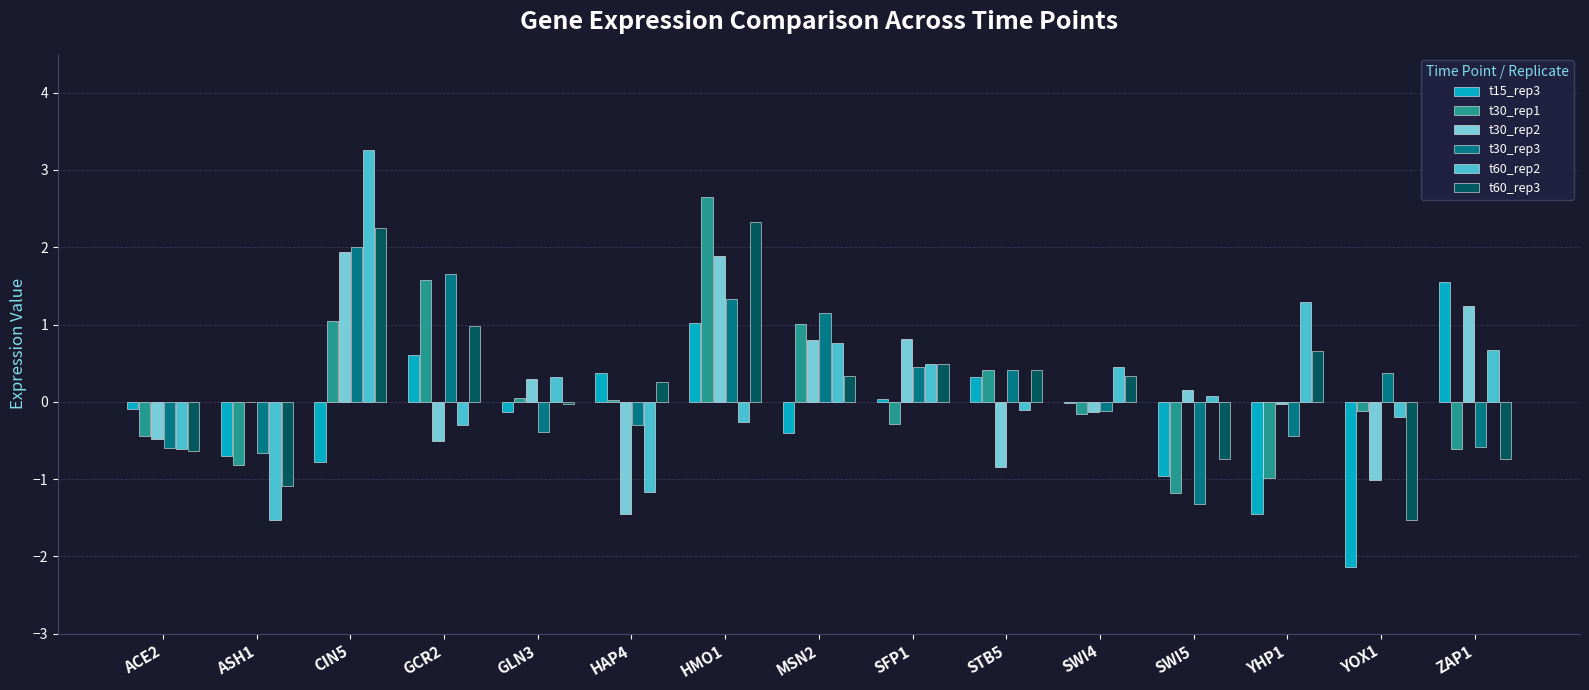

The t30_rep1 series shows 1.1 at HMO1. True or false?

False